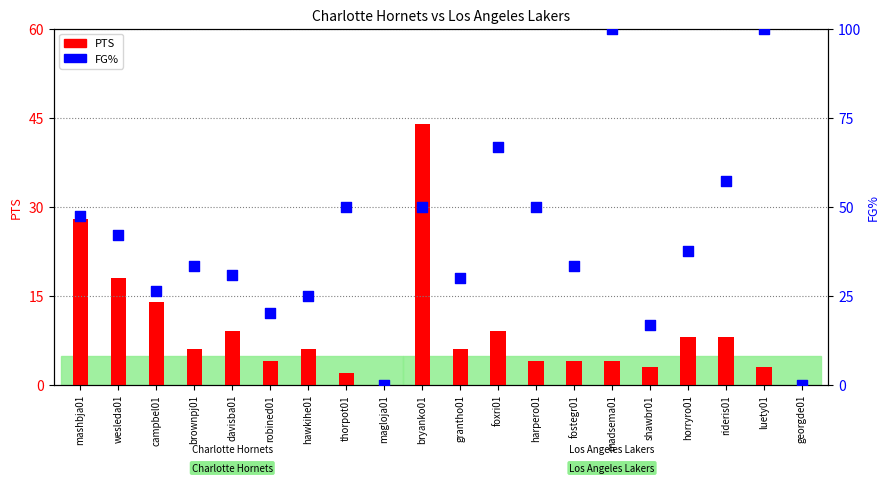

Which series has the largest total across all categories?

FG%